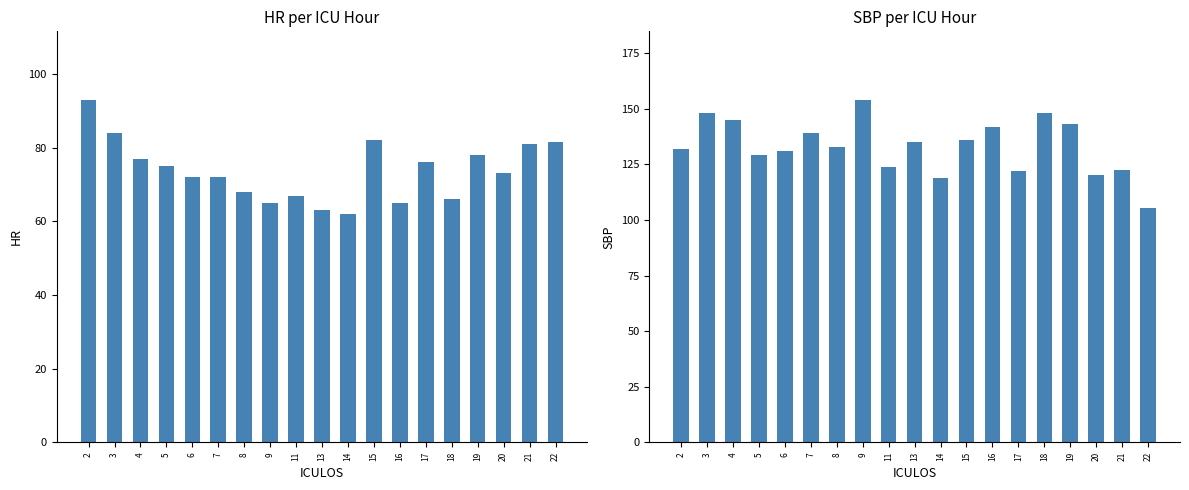

Which category has the lowest value in the SBP series?

22